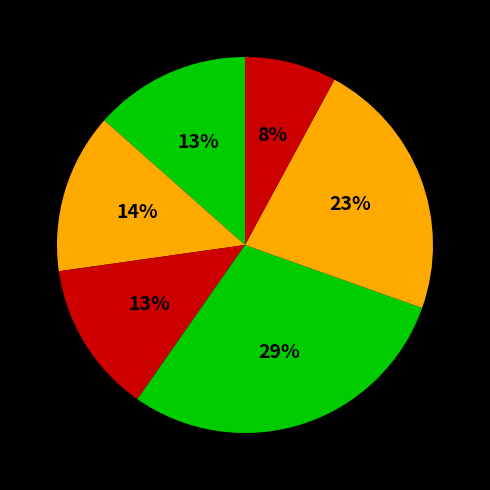

Does any single category account for the majority?

No